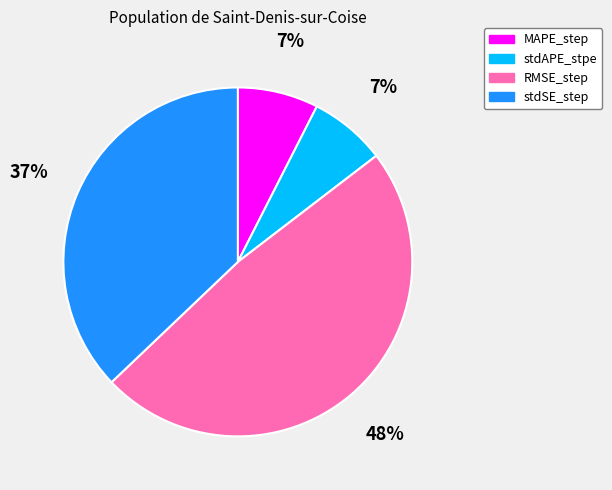

To the nearest percent, what is the difference between the largest and smallest slice percentages?

41%